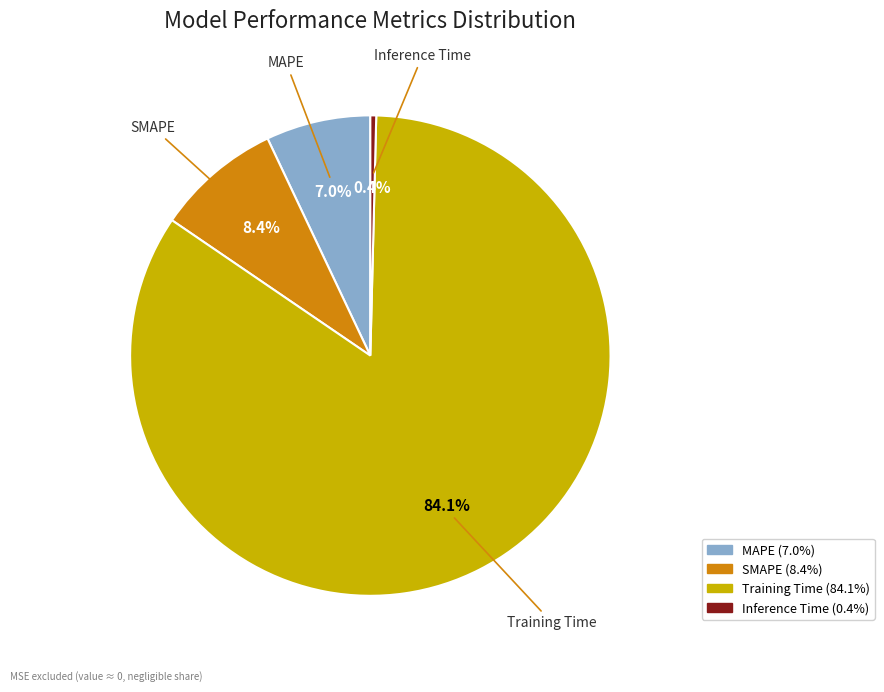

To the nearest percent, what is the difference between the largest and smallest slice percentages?

84%